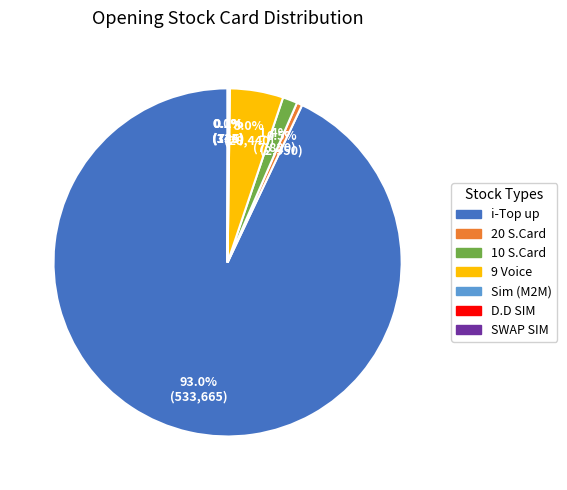

Which slice represents more than half of the pie?

i-Top up